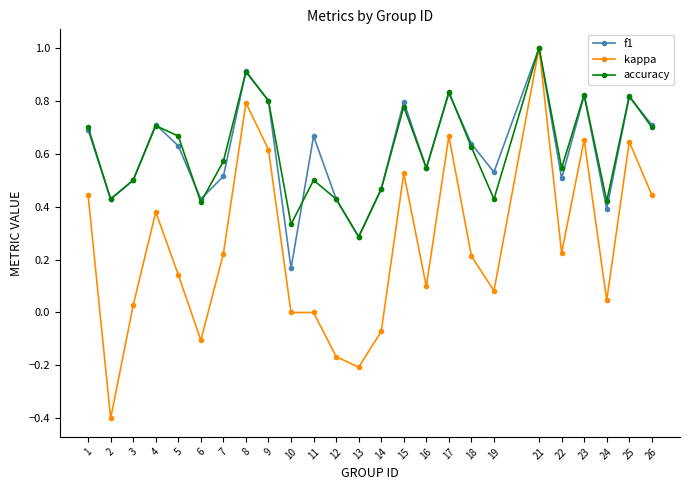

At which category is the sum across all series the highest?

21